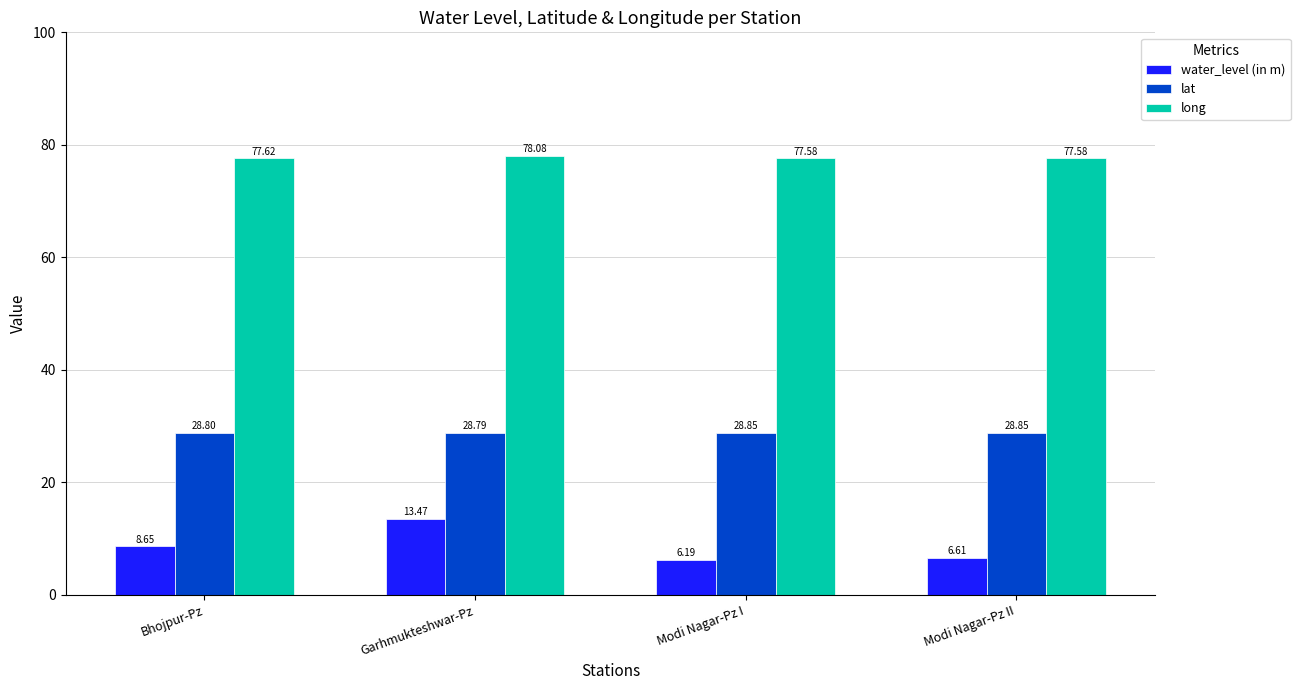

The long series shows 77.6 at Bhojpur-Pz. True or false?

True